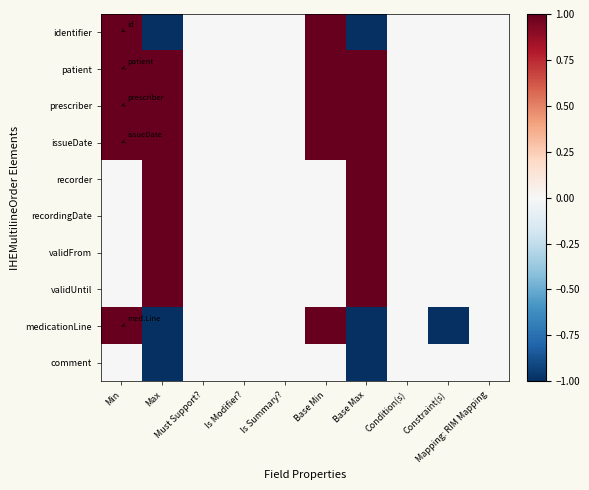

At which category is the sum across all series the highest?

Min